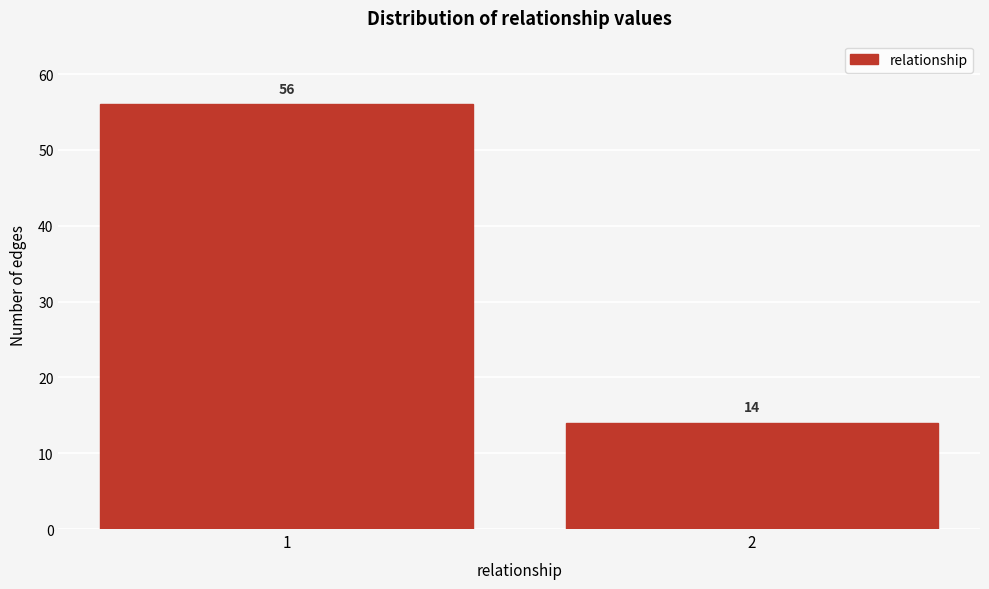

Reading left to right, what are all the values shown in this chart?

1=56	2=14